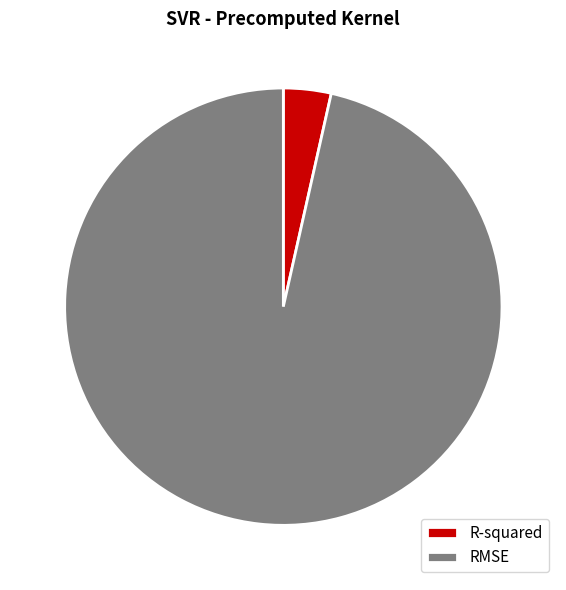

Which category has the smallest portion of the pie?

R-squared